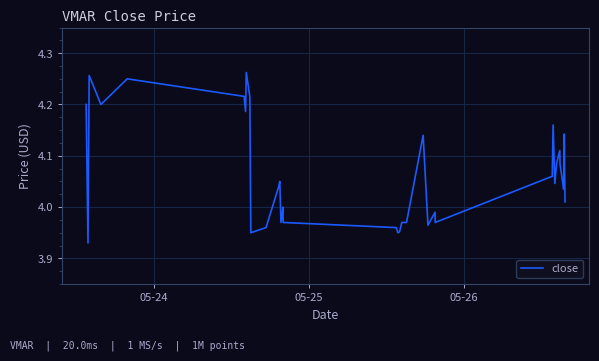

What is the difference between the maximum and minimum values?

0.3